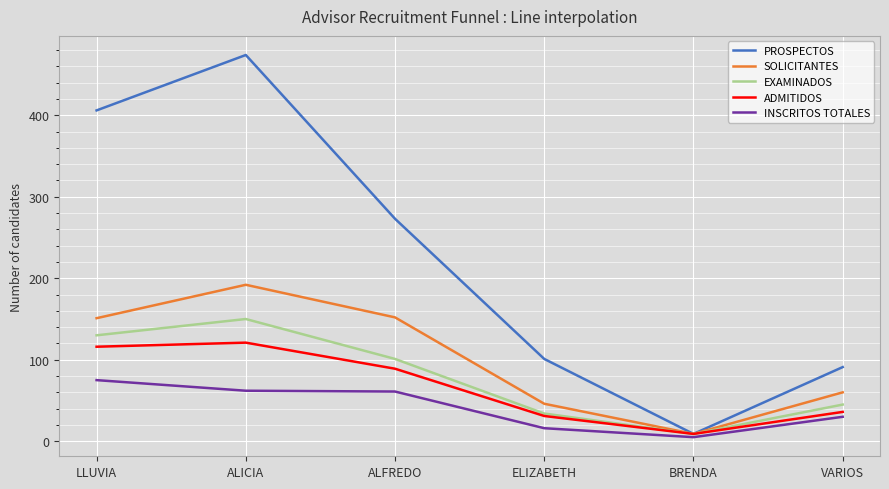

What is the maximum value shown in the chart?

474